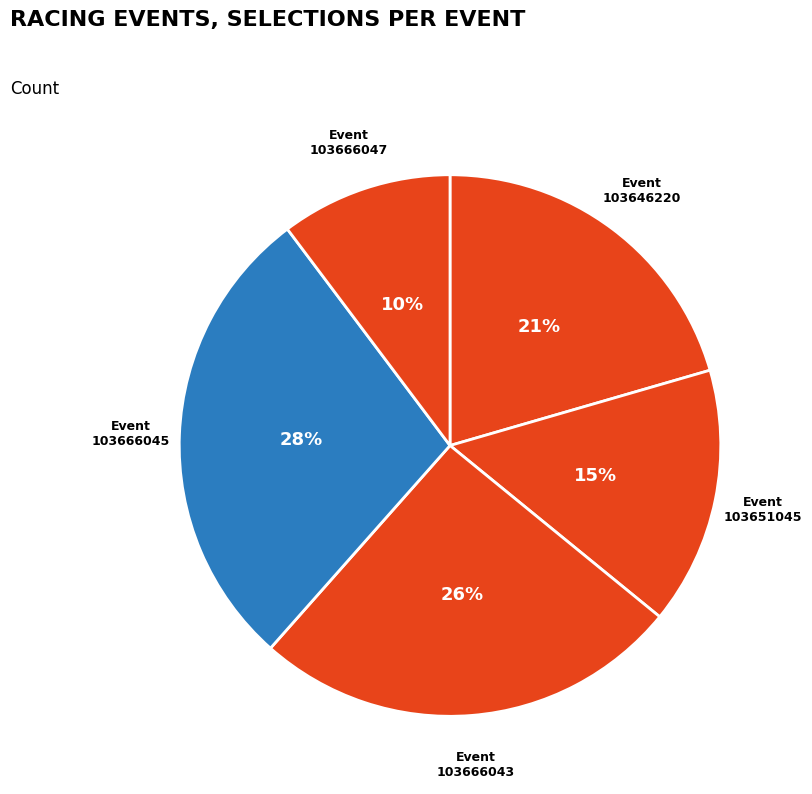

How many segments does this pie chart have?

5